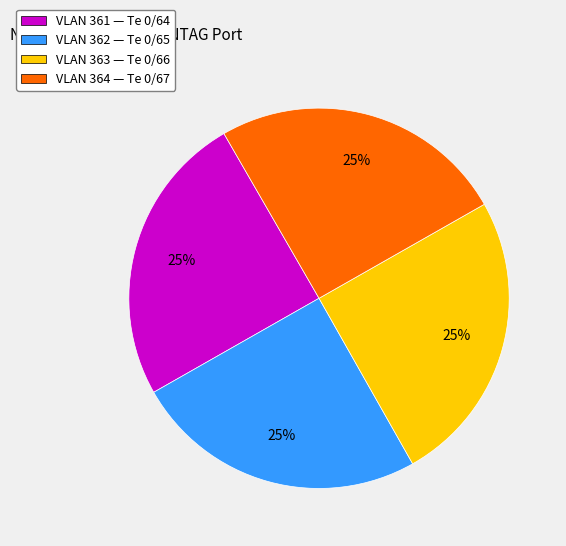

To the nearest percent, what percentage of the pie is VLAN 362 — Te 0/65?

25%